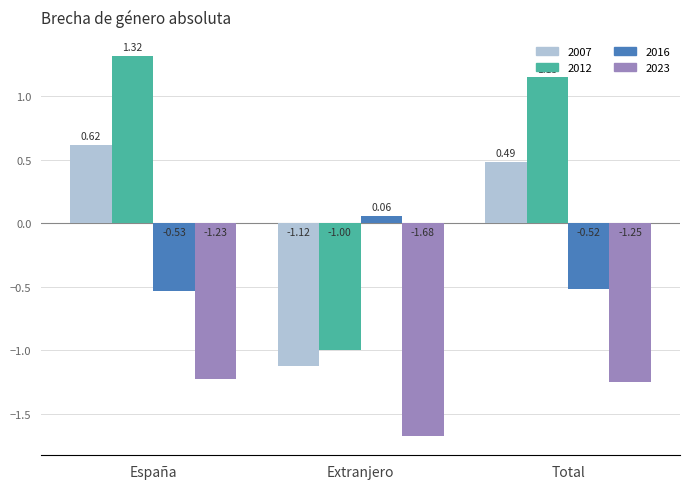

What is the difference between the maximum and minimum values in the 2023 series?

0.4